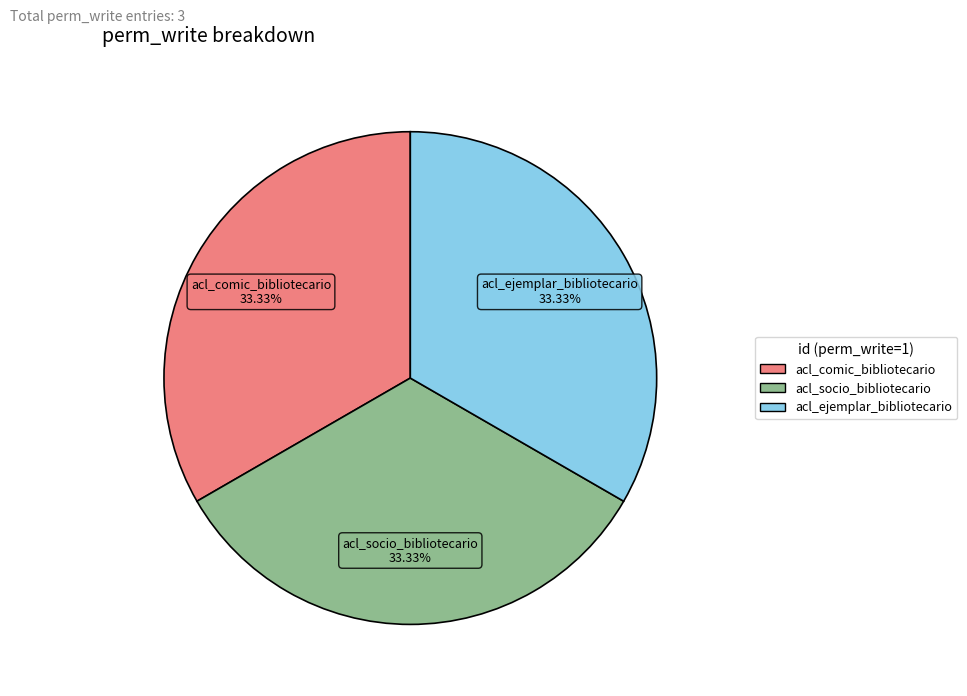

Does any single category account for the majority?

No